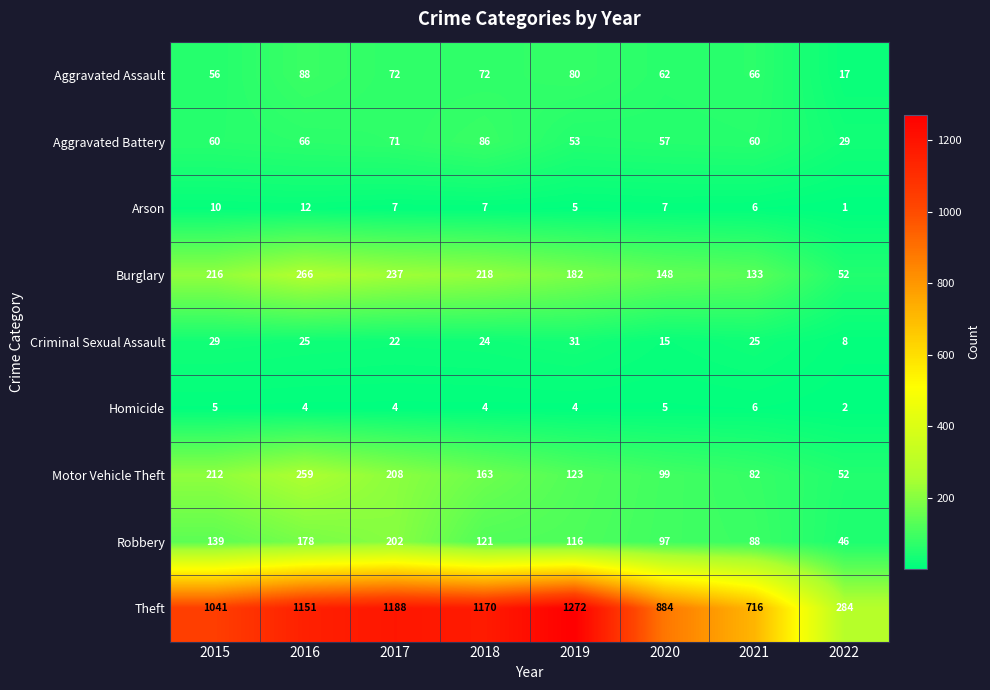

How many values in the Criminal Sexual Assault series are below 25?

4